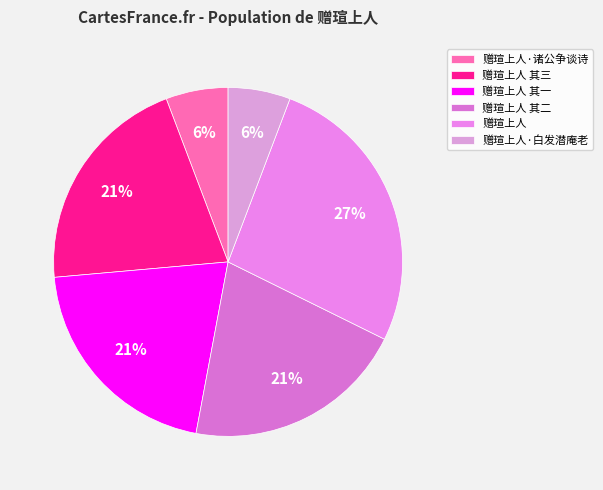

To the nearest percent, what is the average slice percentage?

17%